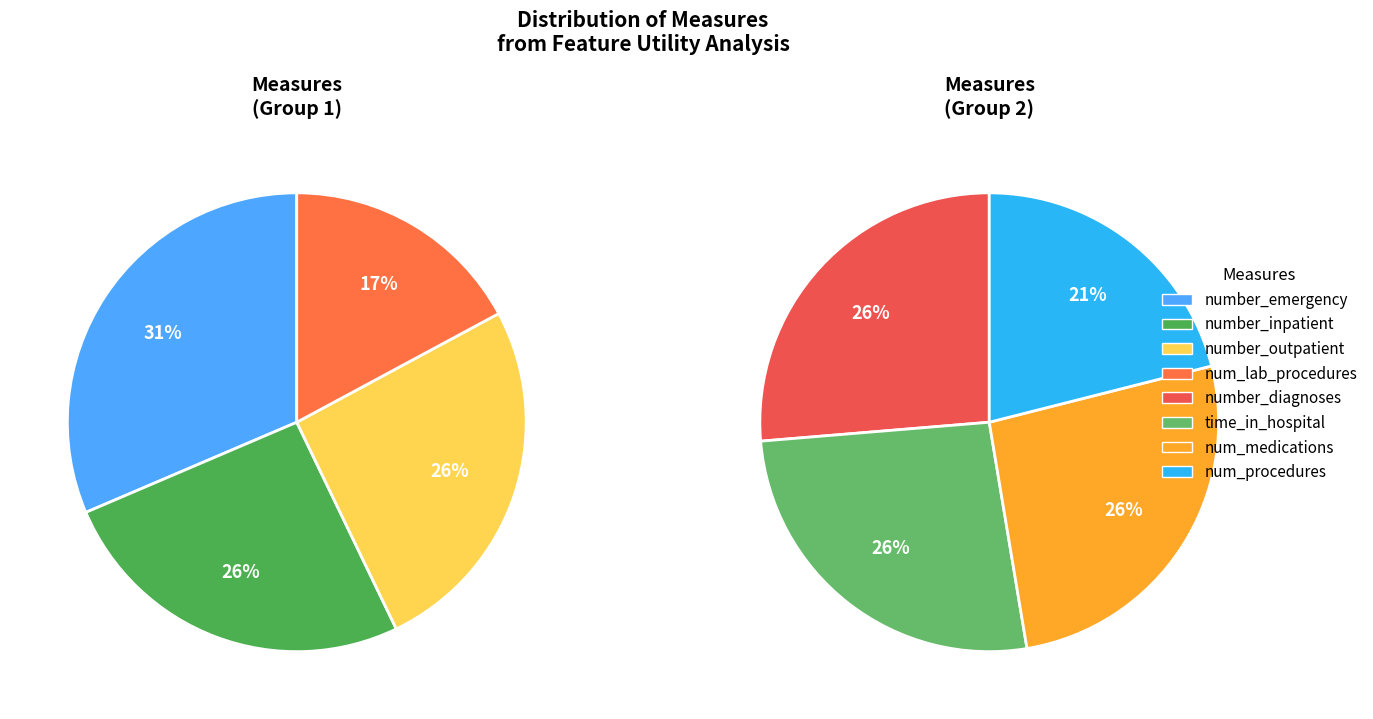

Between number_emergency and num_medications, which is larger?

number_emergency